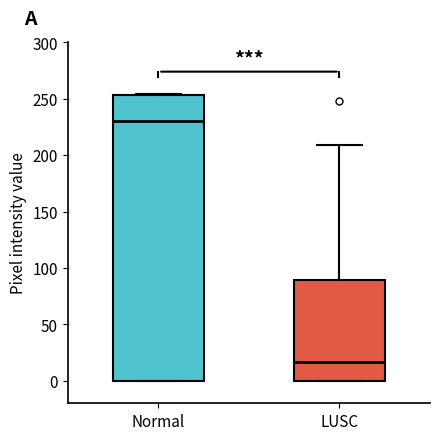

Where is the upper edge of the box for Normal on the y-axis? The values are not printed on the chart, so give them approximately, as read against the axis.

255